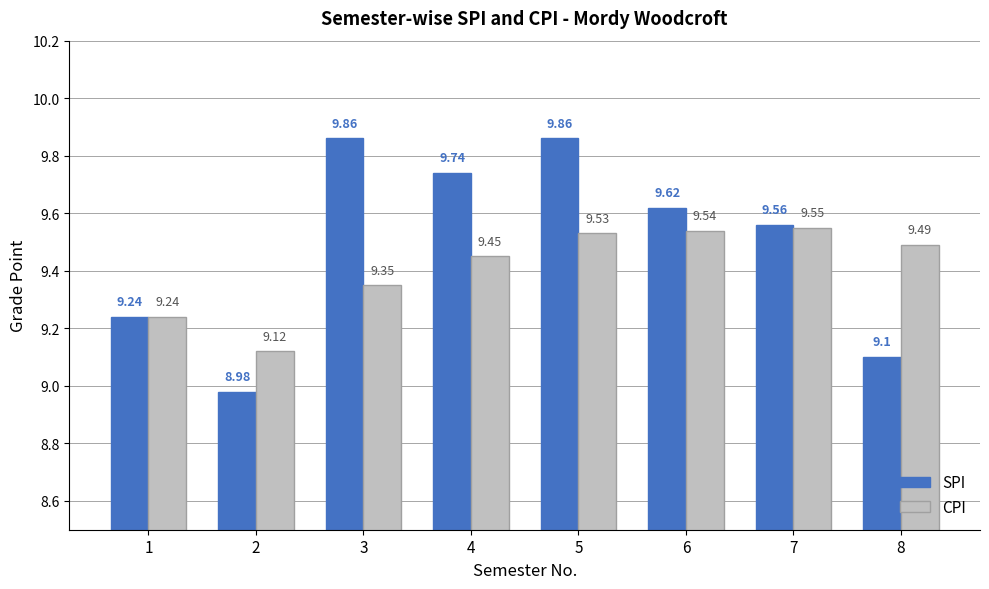

Which series has the largest range (max minus min)?

SPI